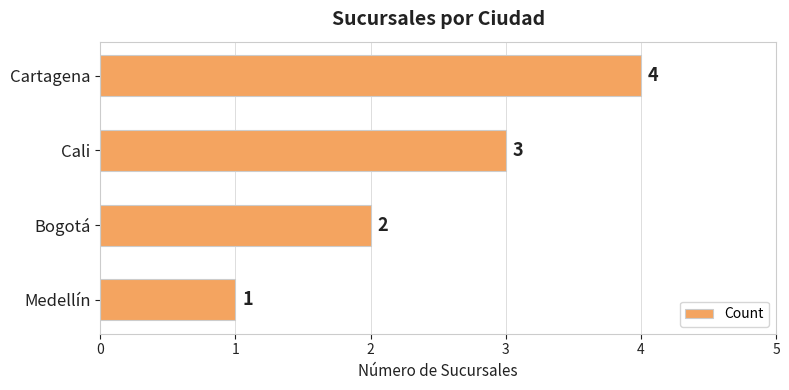

What is the difference between the maximum and minimum values?

3